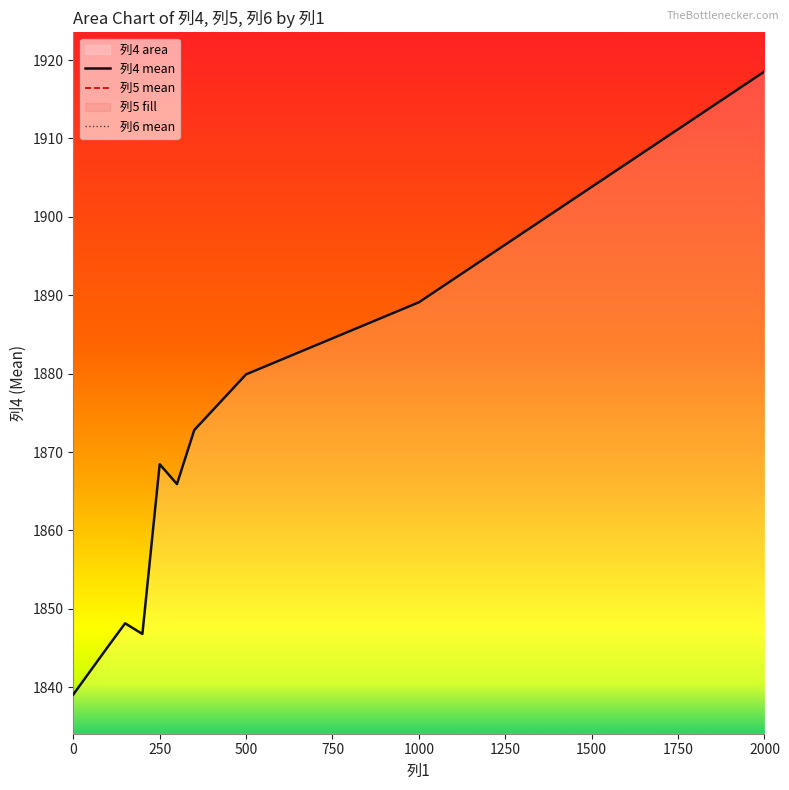

At how many categories does at least one series exceed 1859?

6